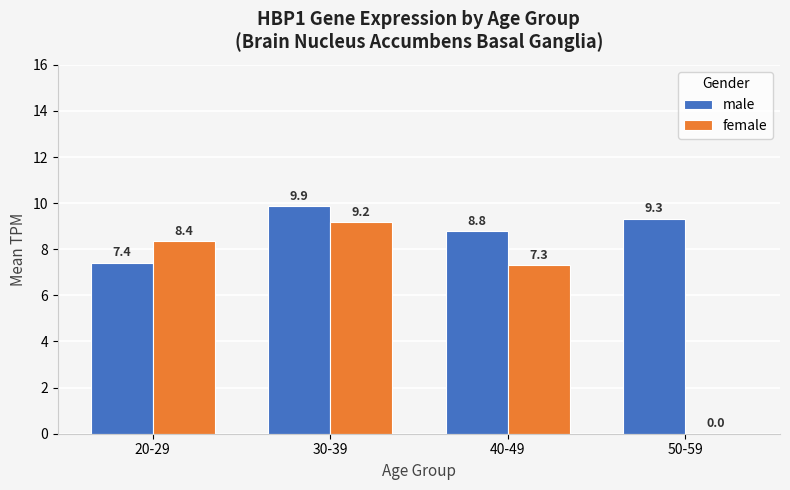

What is the greatest value displayed?

9.9